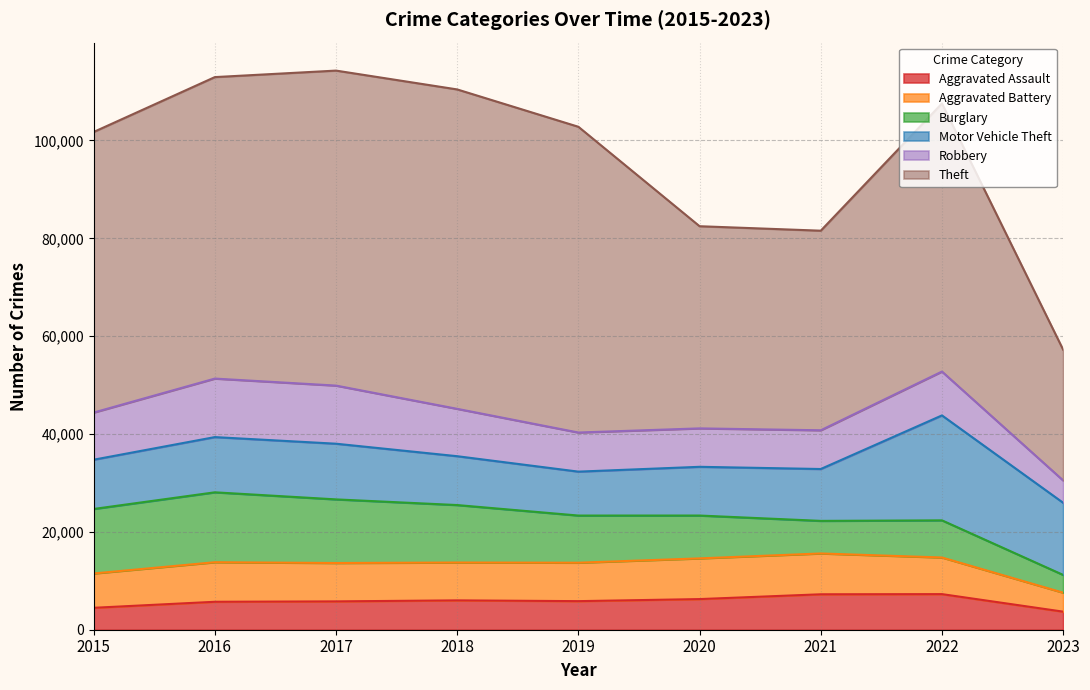

How many lines are shown in the chart?

6